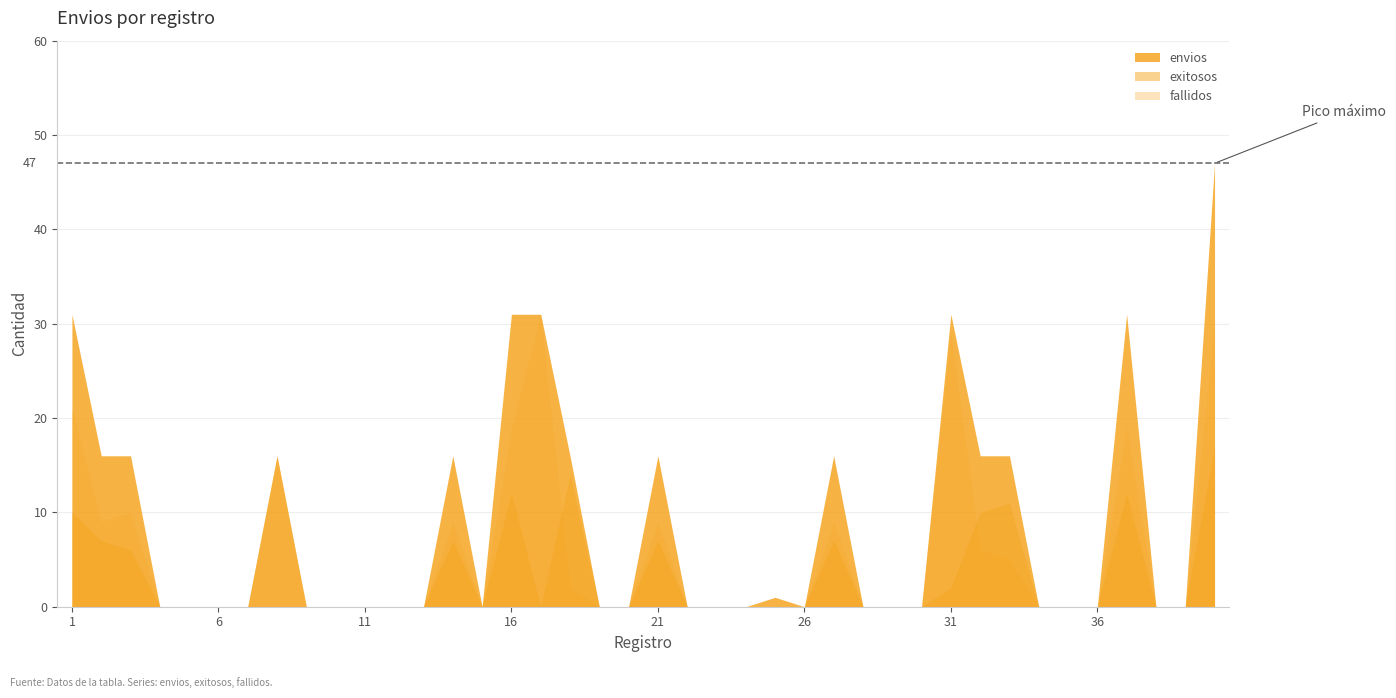

Reading right to left, extract all data points from this chart.

39=47	38=0	37=0	36=31	35=0	34=0	33=0	32=16	31=16	30=31	29=0	28=0	27=0	26=16	25=0	24=1	23=0	22=0	21=0	20=16	19=0	18=0	17=16	16=31	15=31	14=0	13=16	12=0	11=0	10=0	9=0	8=0	7=16	6=0	5=0	4=0	3=0	2=16	1=16	0=31